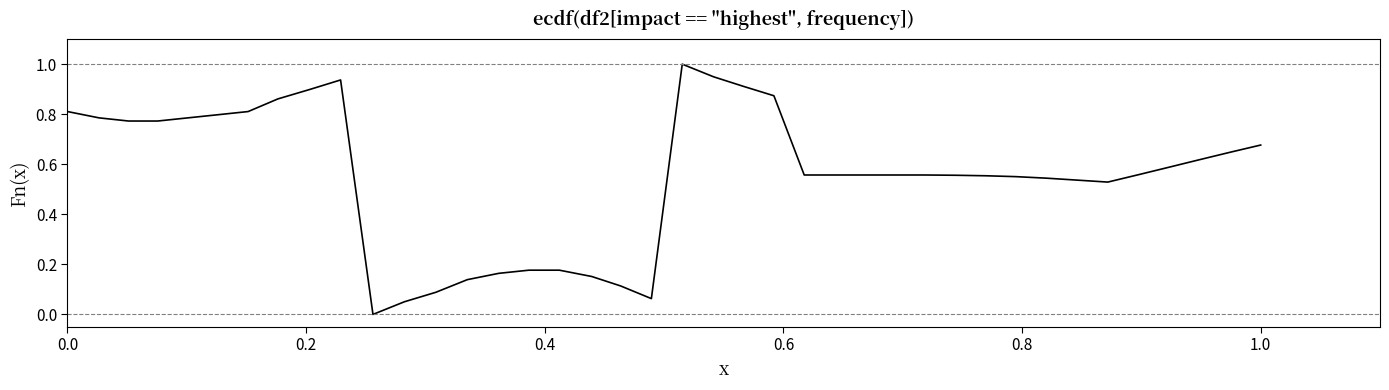

What is the greatest value displayed?

1.0